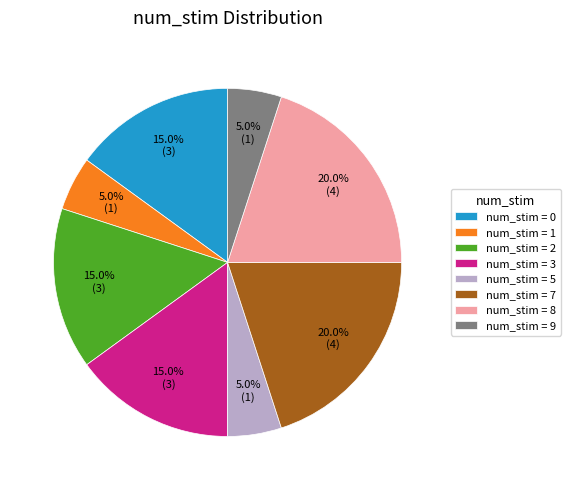

Do num_stim = 2 and num_stim = 1 together represent more than half of the pie?

No